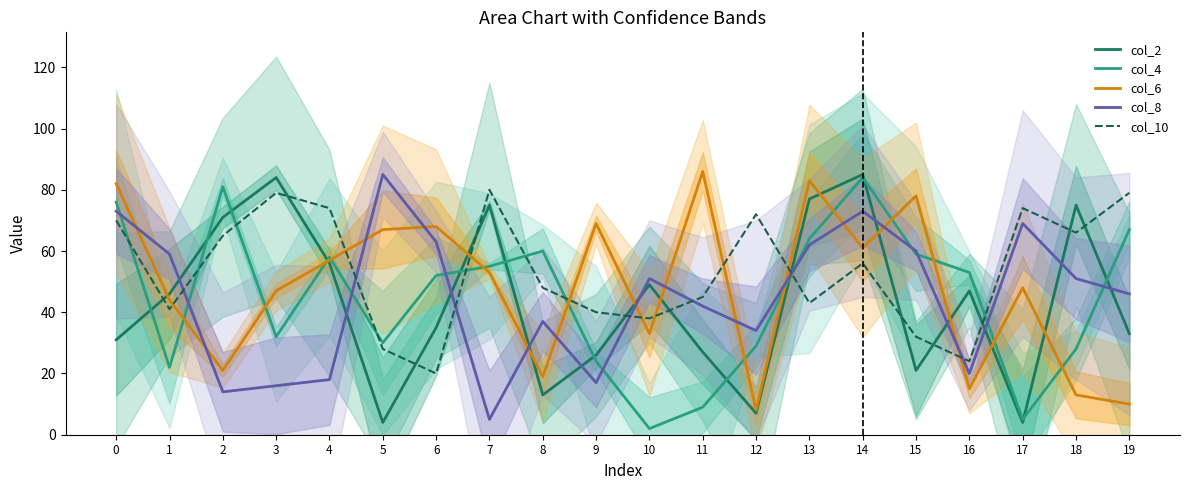

At which category does col_8 reach its first local peak?

5